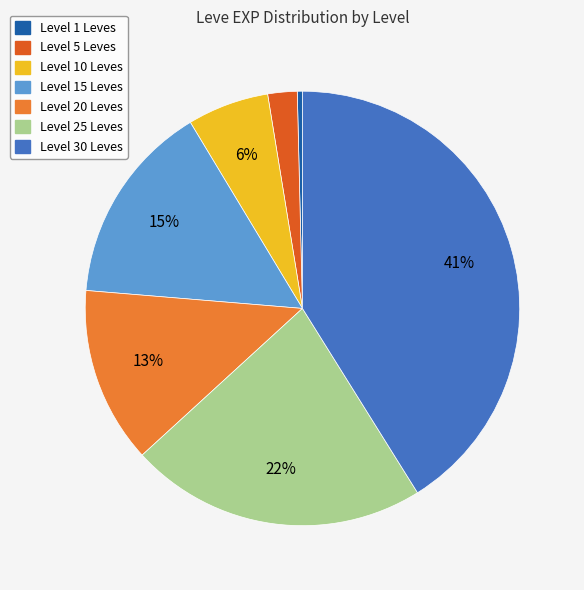

Is there any slice that represents more than half of the pie?

No